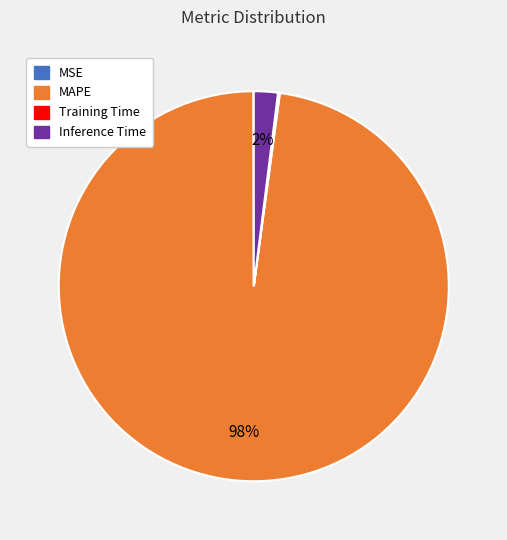

Is there any slice that represents more than half of the pie?

Yes